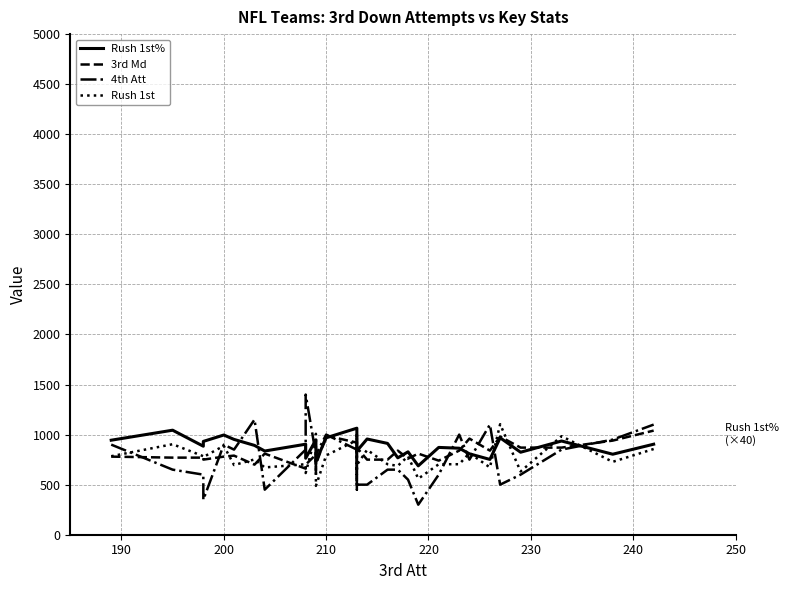

True or false: Rush 1st% has more than 1 points higher than both neighbors.

True